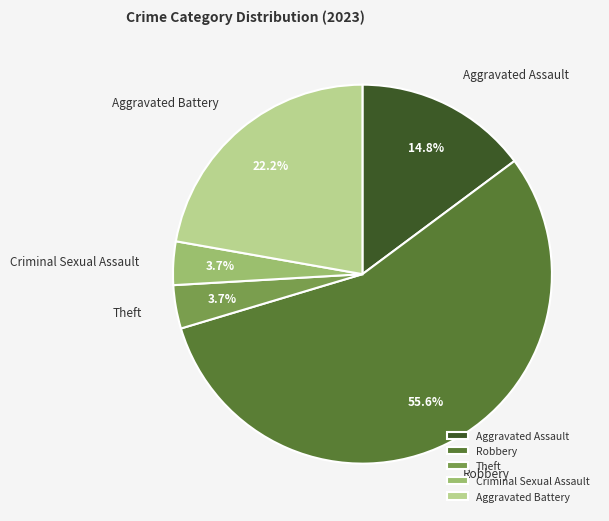

To the nearest percent, what percentage of the pie is Theft?

4%